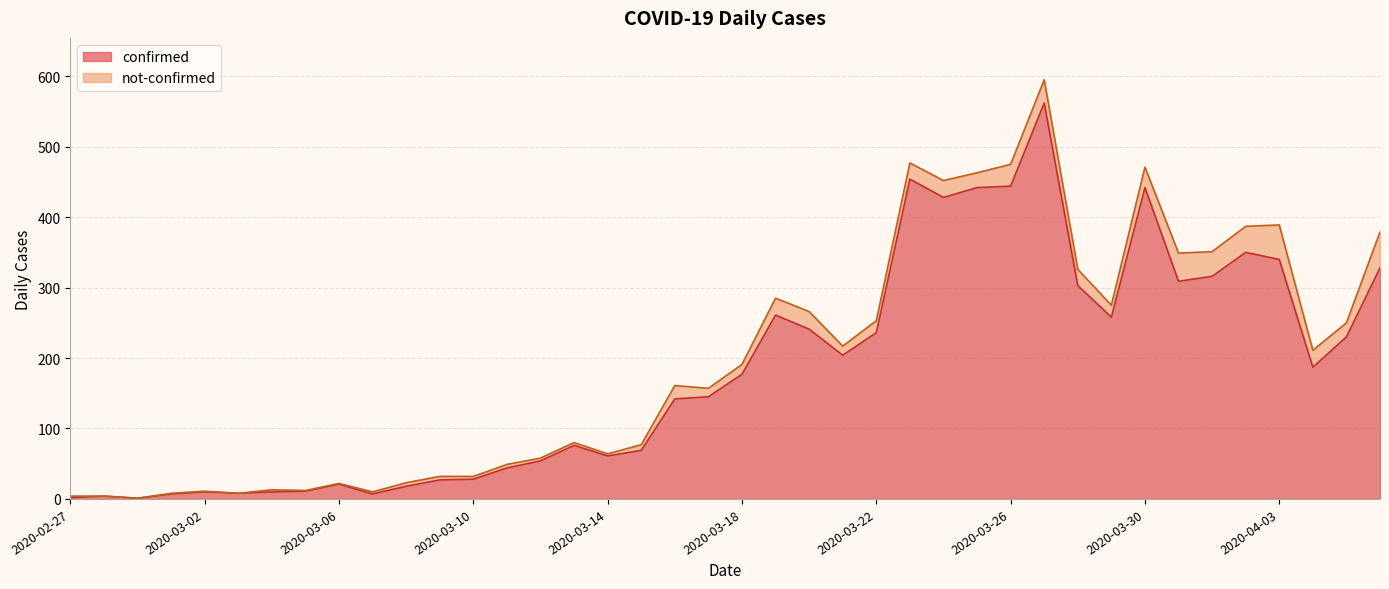

Does the chart display data point markers on the line(s)?

No